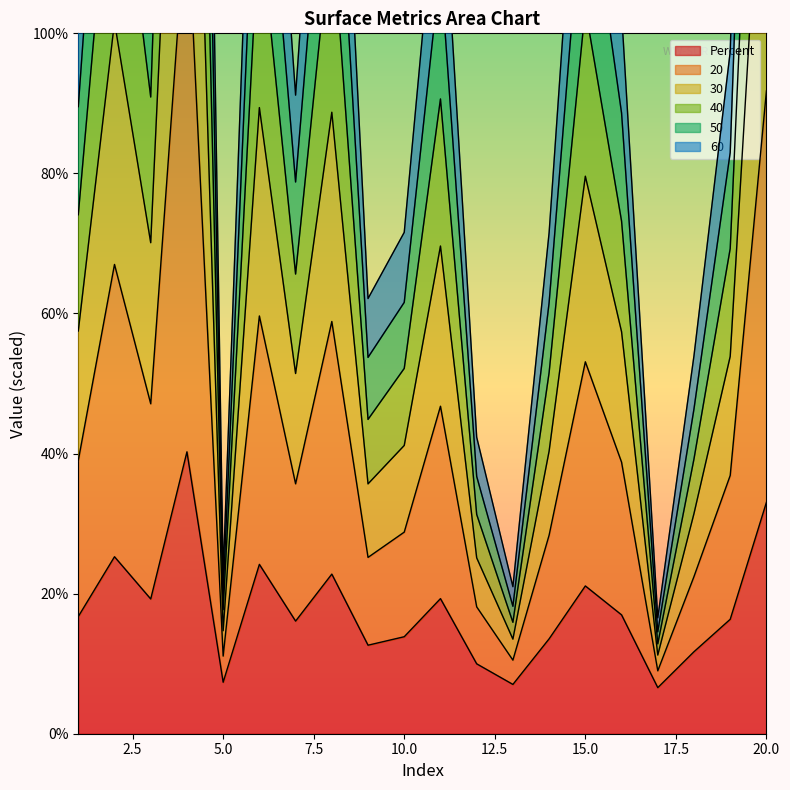

Does the chart display data point markers on the line(s)?

No